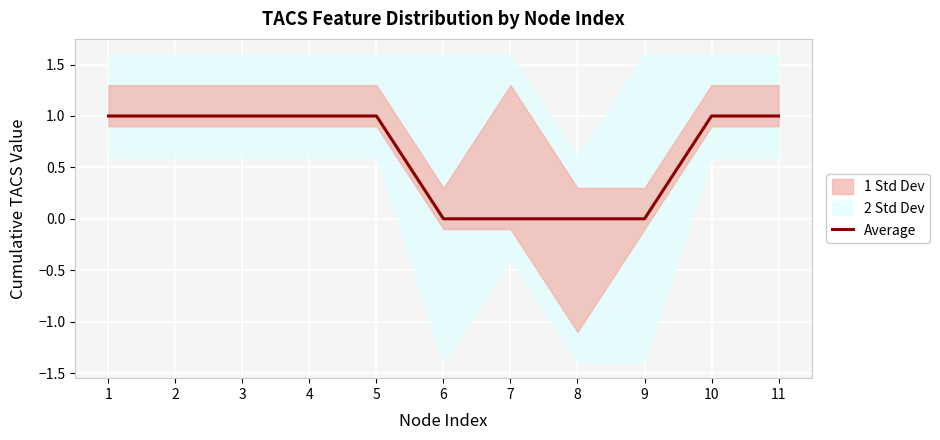

Reading left to right, list all the values displayed in this chart.

1	1	1	1	1	0	0	0	0	1	1